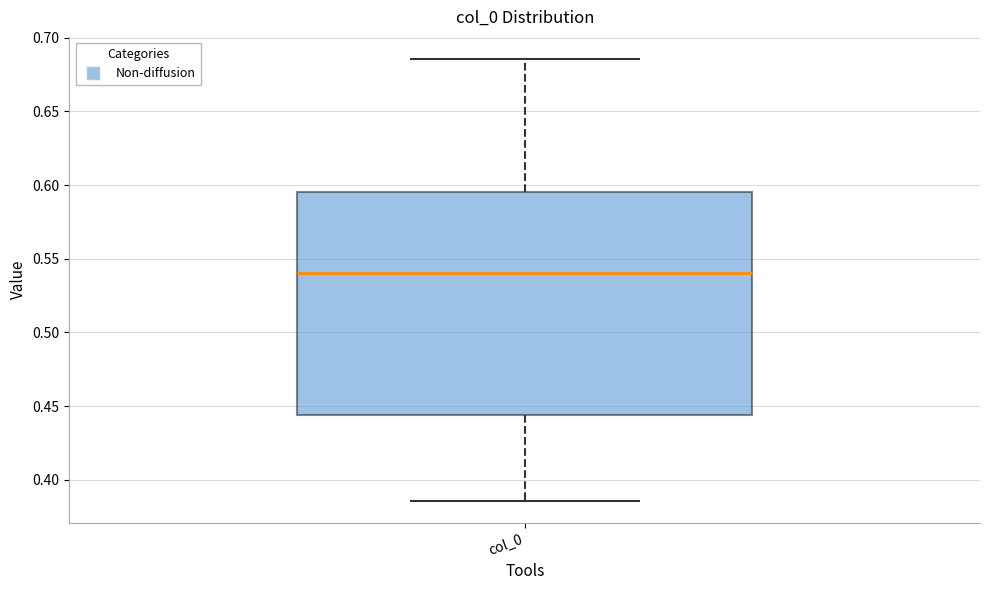

Where does the upper whisker of the box for col_0 end on the y-axis? The values are not printed on the chart, so give them approximately, as read against the axis.

0.685